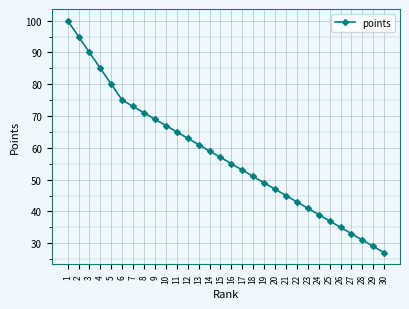

The value at 1 is 138. True or false?

False